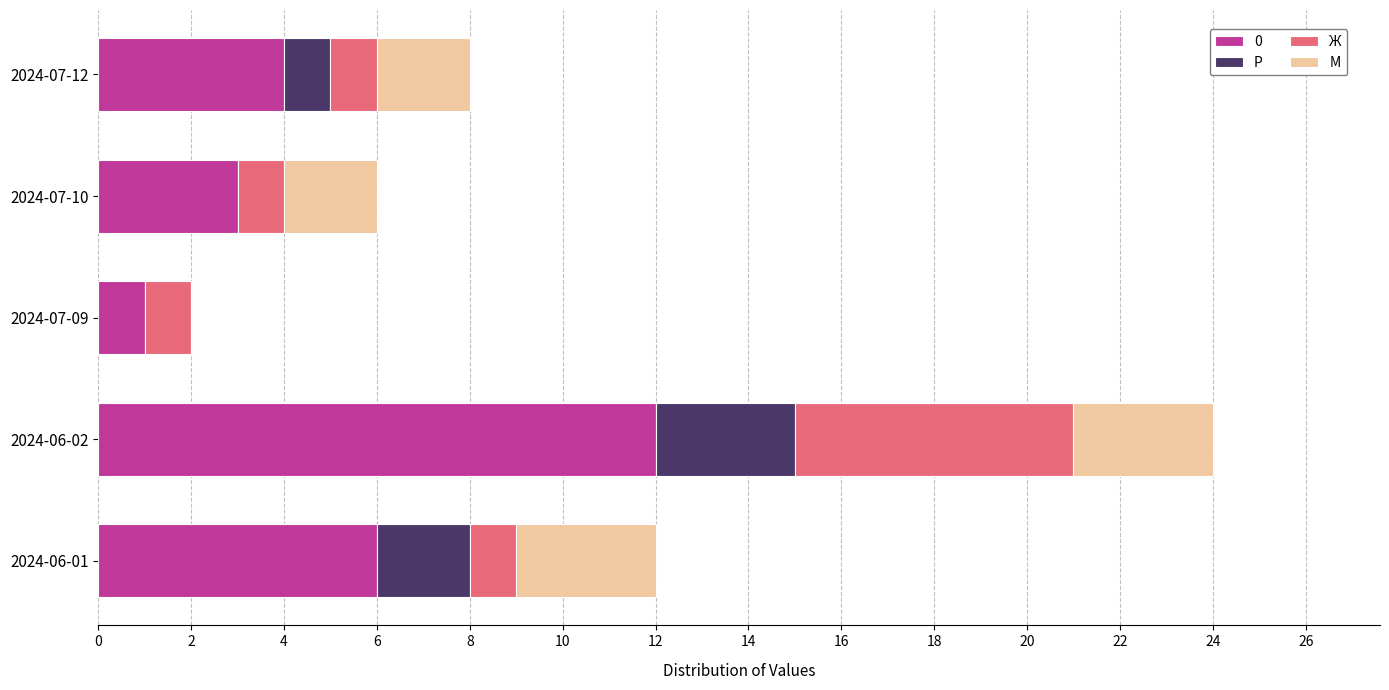

At which category is the sum across all series the highest?

2024-06-02